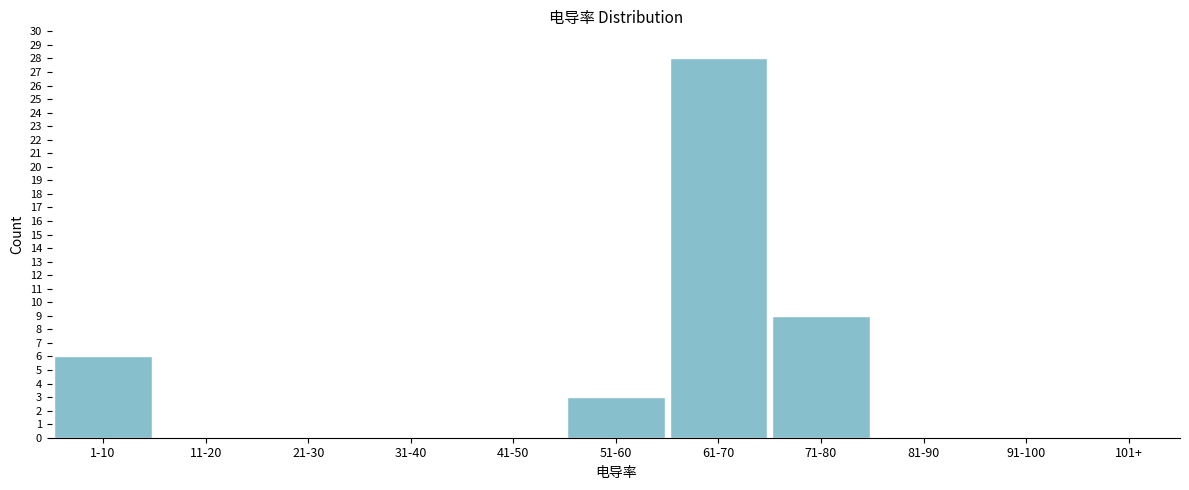

Reading left to right, transcribe all the data shown in this chart.

1-10=6	11-20=0	21-30=0	31-40=0	41-50=0	51-60=3	61-70=28	71-80=9	81-90=0	91-100=0	101+=0